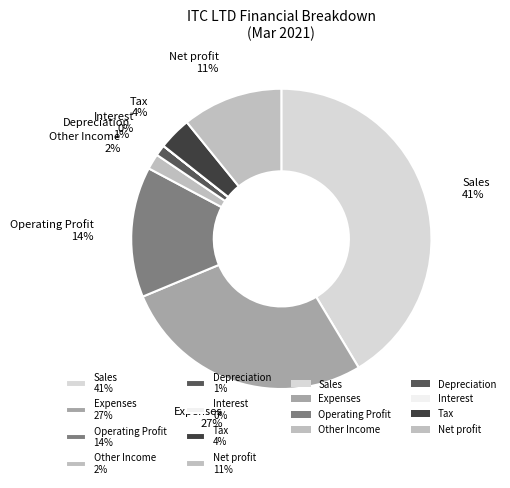

Is the sum of Other Income 2% and Expenses 27% greater than half?

No